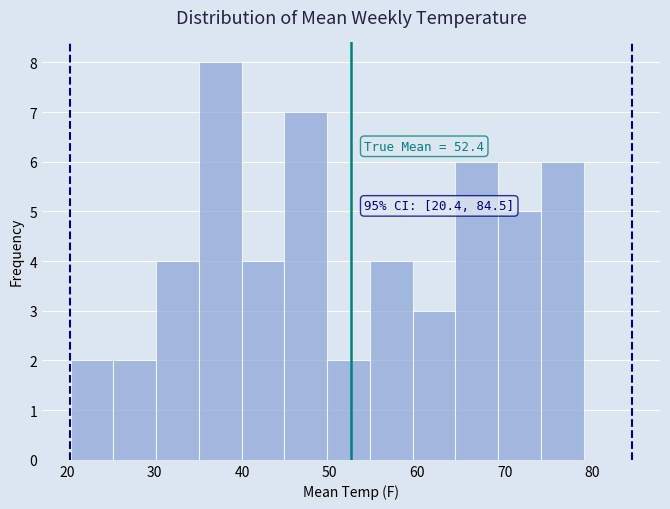

Which range on the x-axis has the tallest bar?

35 to 40